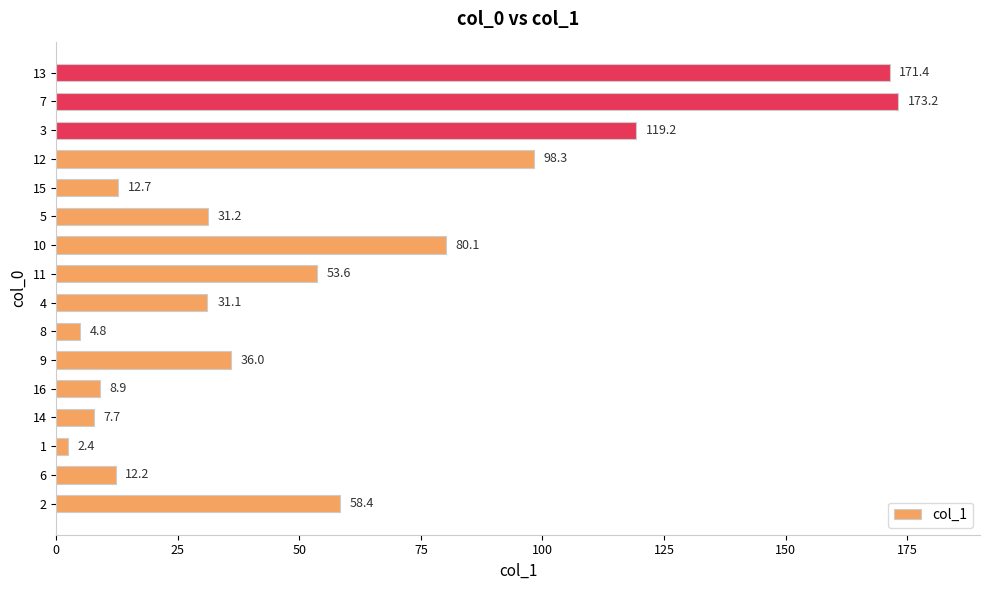

List the labels in order of value, largest first.

7, 13, 3, 12, 10, 2, 11, 9, 5, 4, 15, 6, 16, 14, 8, 1